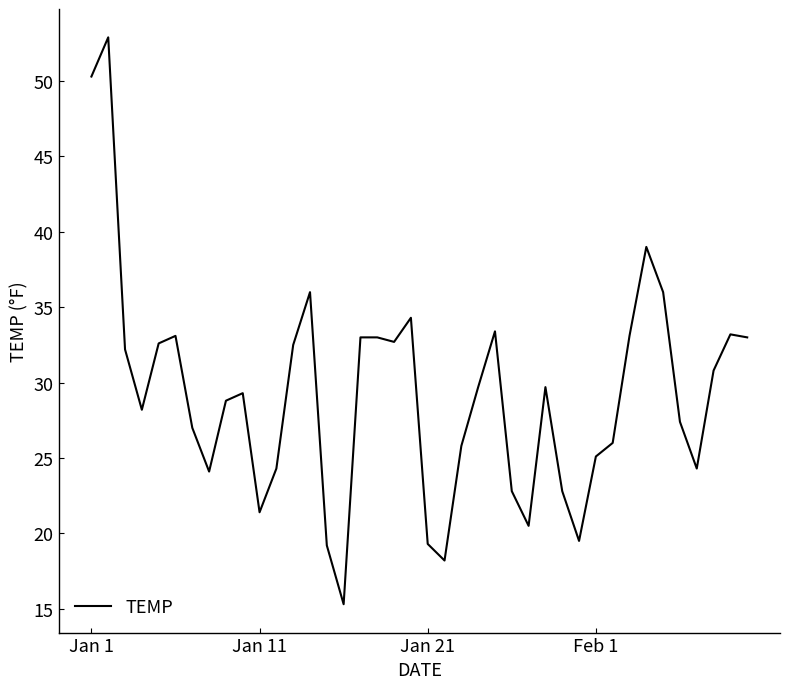

What is the difference between the second highest and minimum values?

35.0